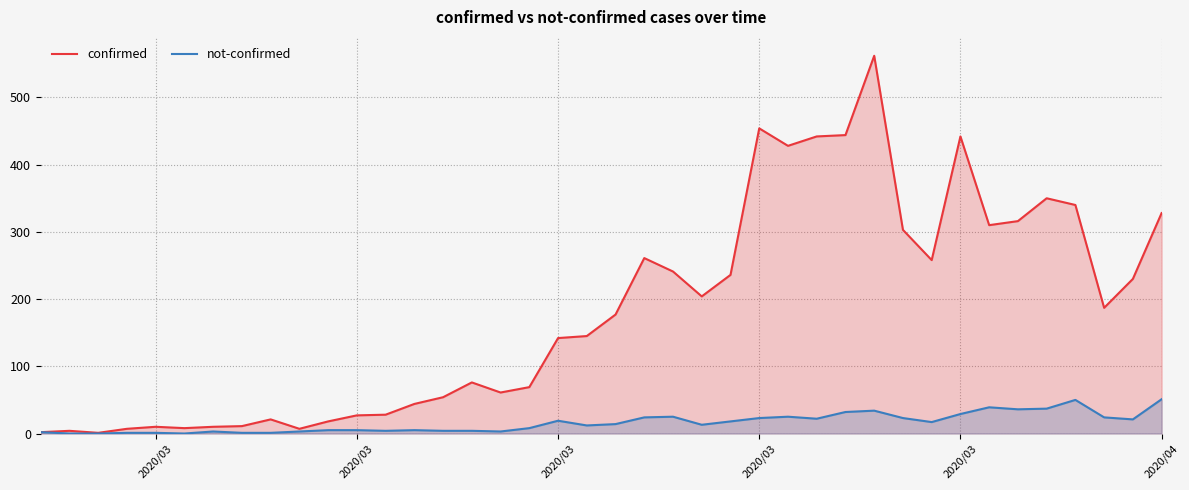

How many positive values does the not-confirmed series have?

37